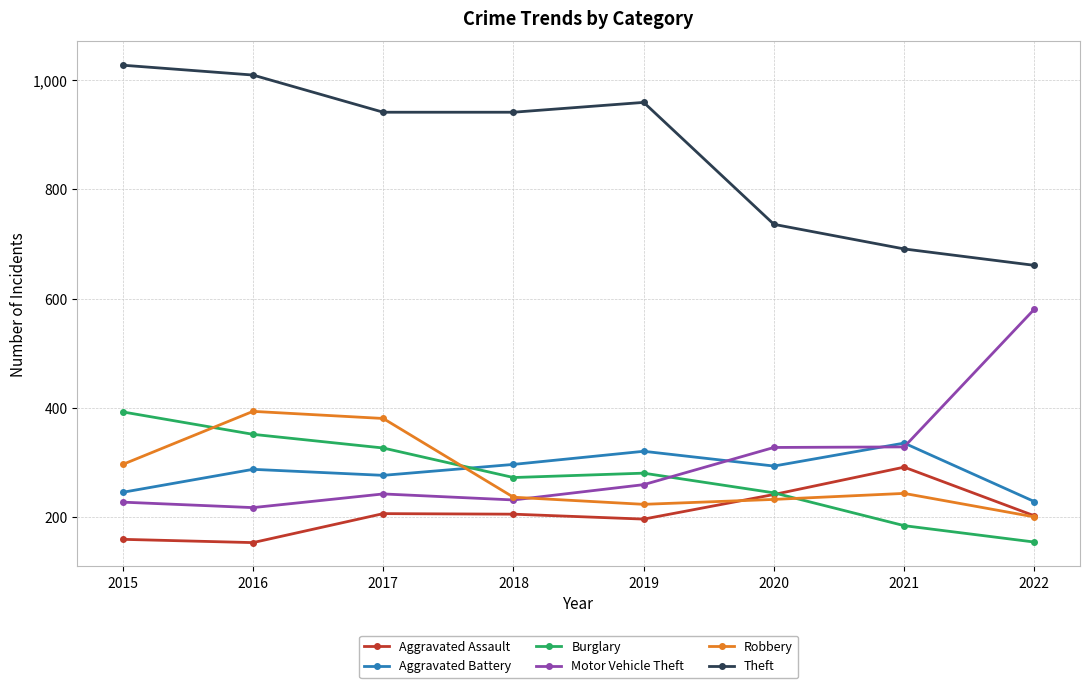

What is the total value across all series at 2020?

2078